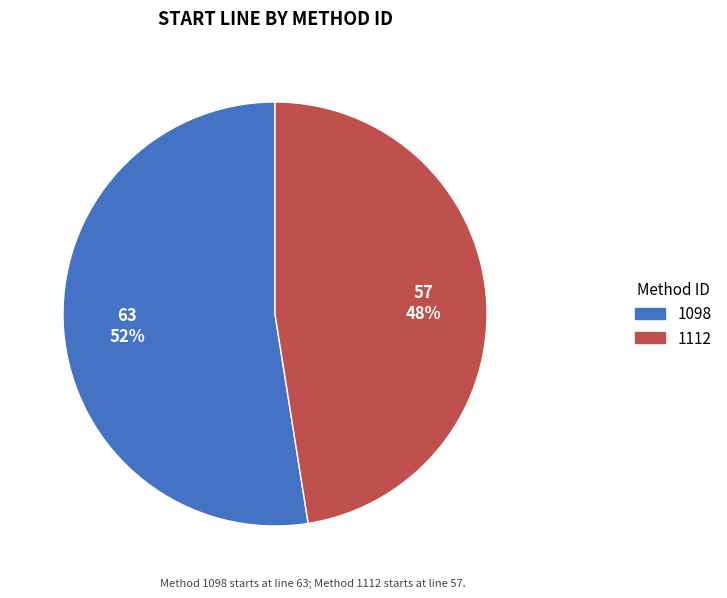

Is 1098 the majority of the pie?

Yes